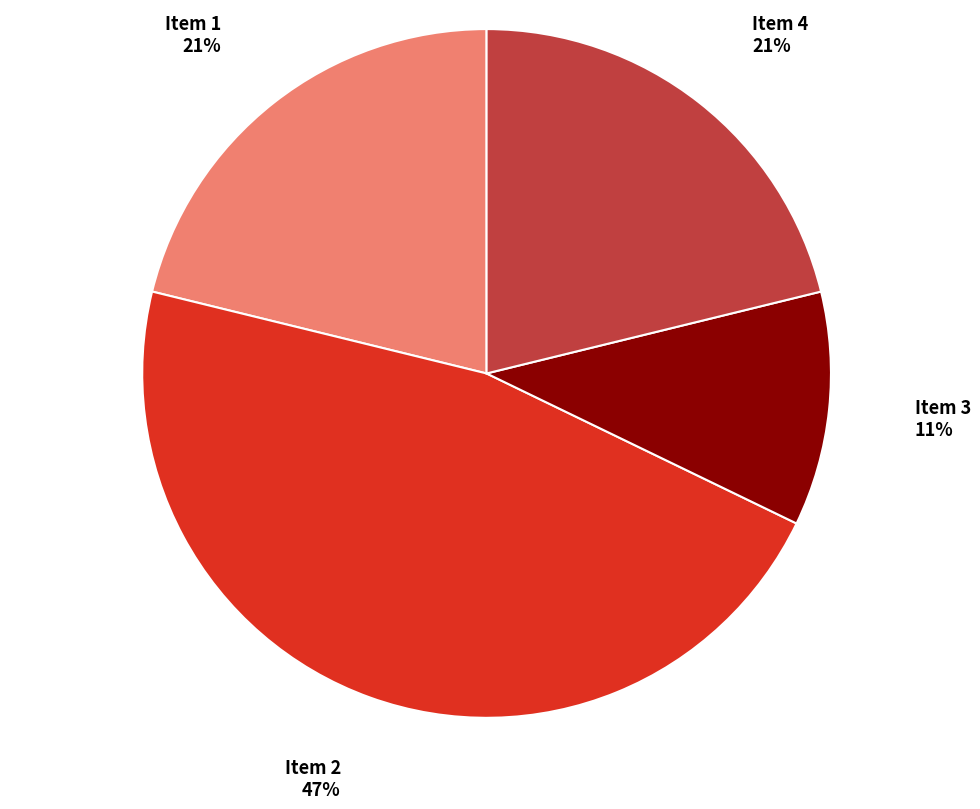

Is the sum of Item 2 and Item 1 greater than half?

Yes